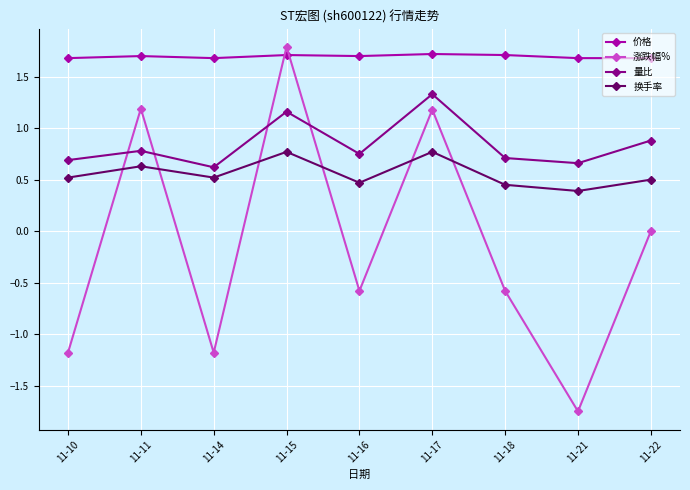

What are all the series names shown in the legend?

价格, 涨跌幅%, 量比, 换手率